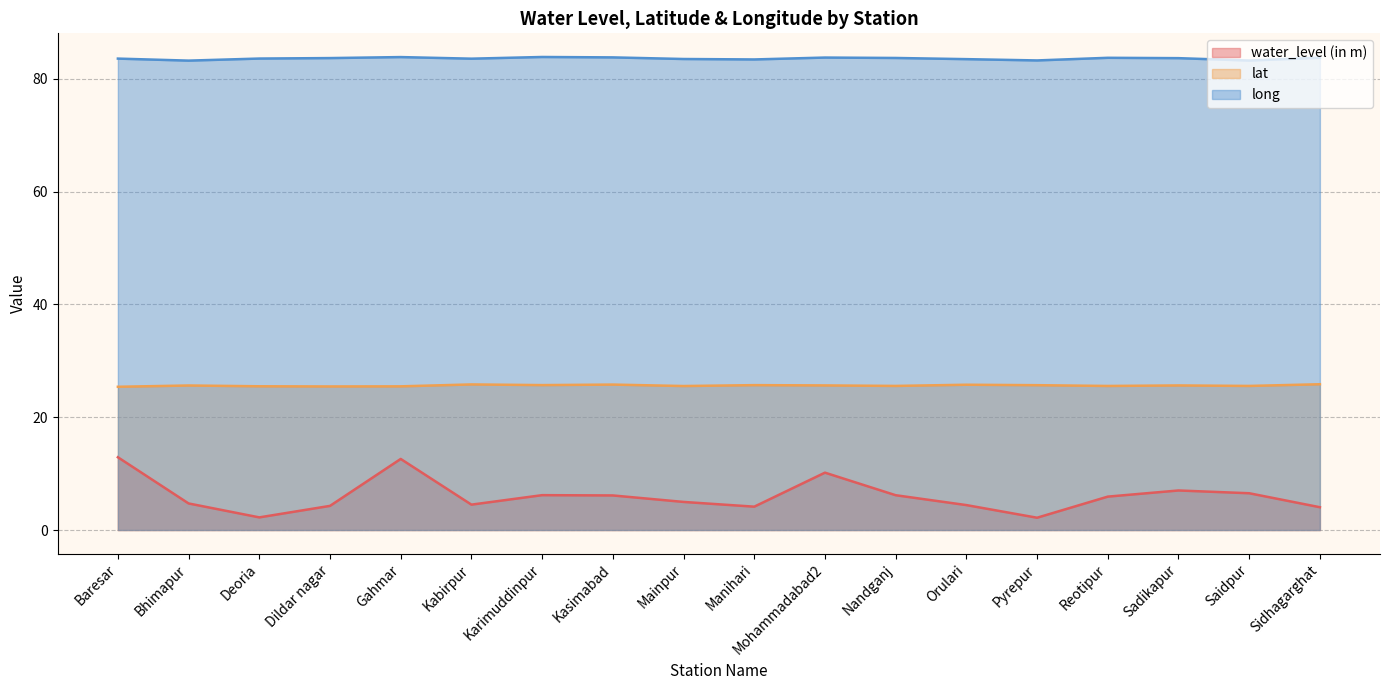

At which category does lat reach its first local peak?

Bhimapur